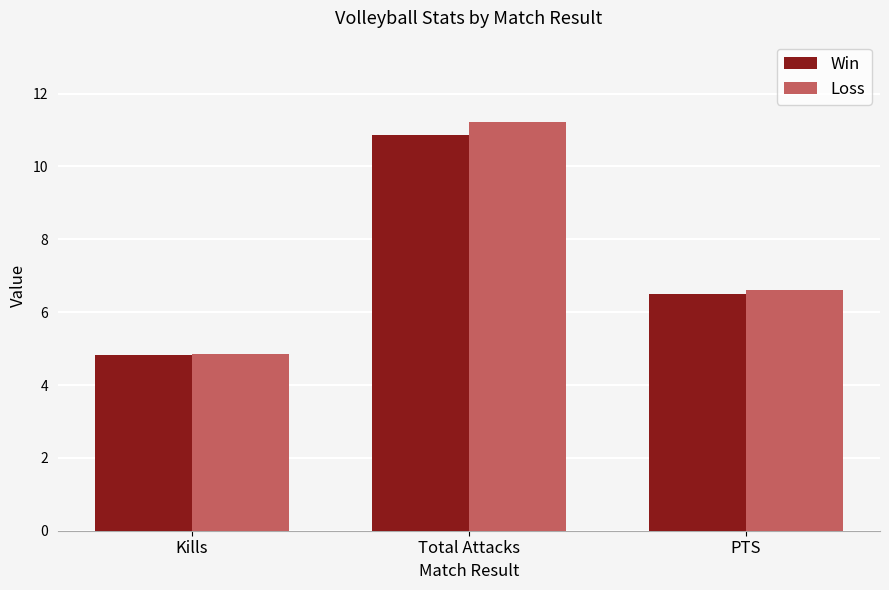

How many data points in Loss are less than 6?

1